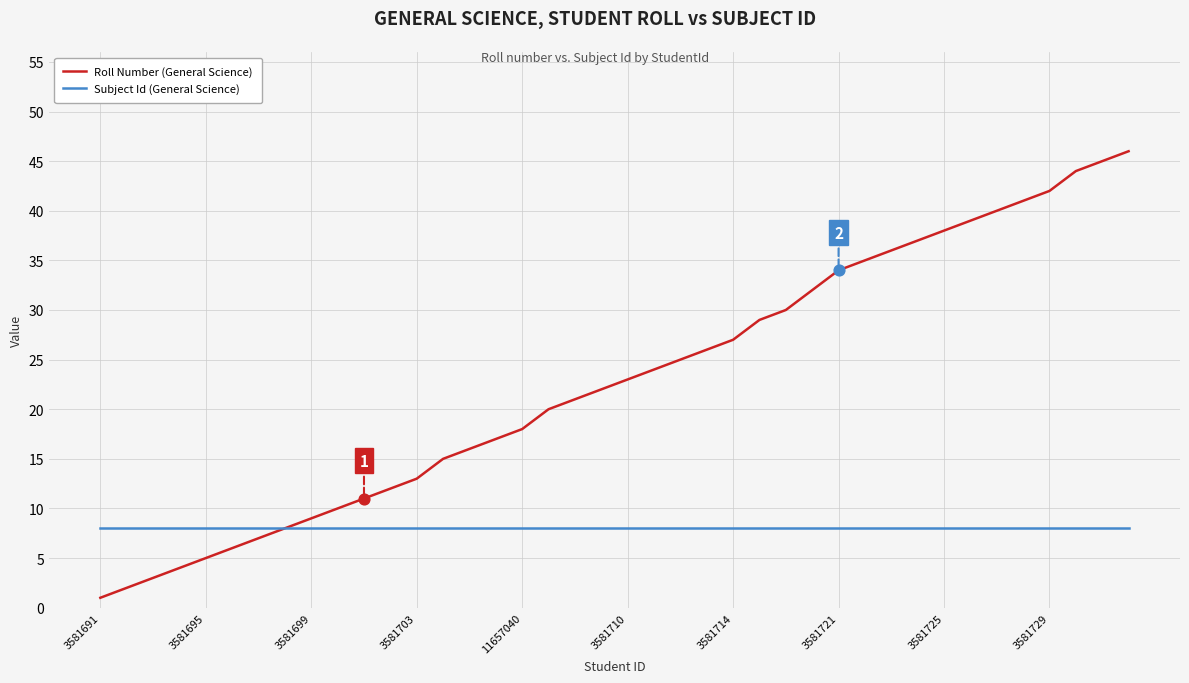

Which series has the largest total across all categories?

Roll Number (General Science)